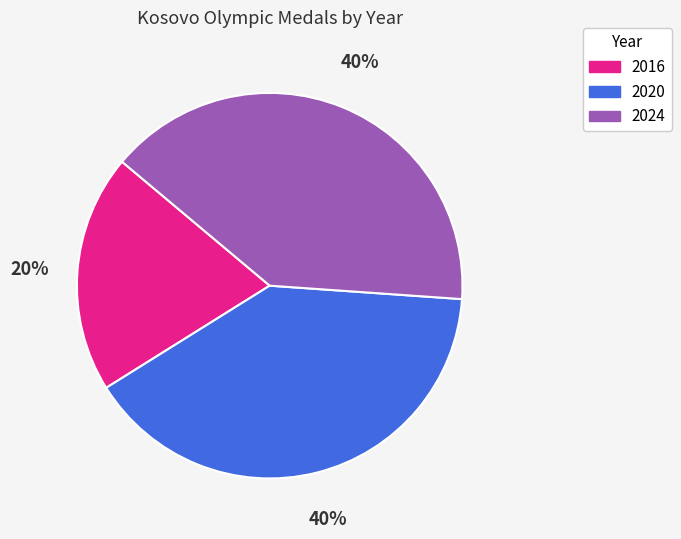

Is 2020 the majority of the pie?

No